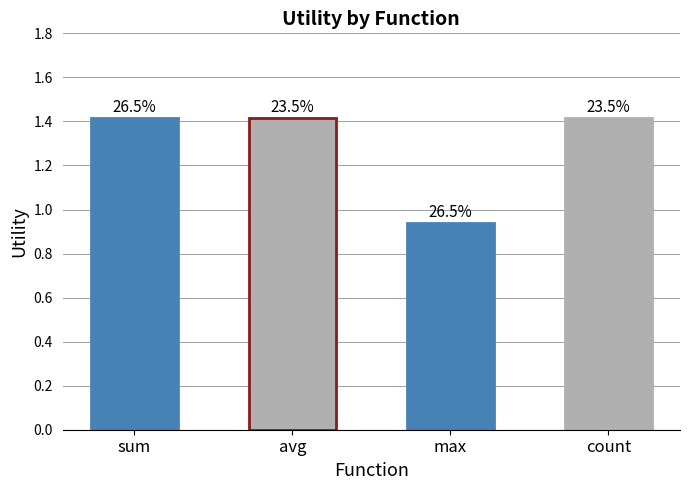

What position from the left is avg?

2